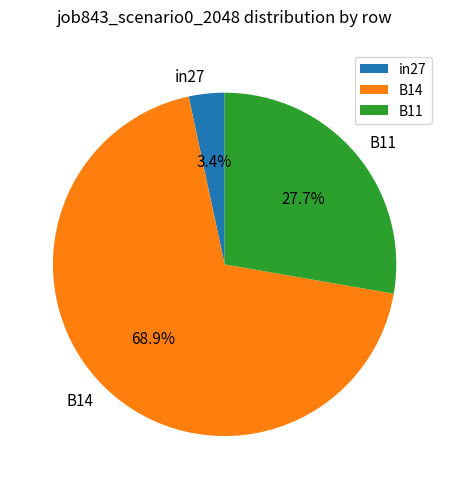

Does in27 account for over 50% of the chart?

No